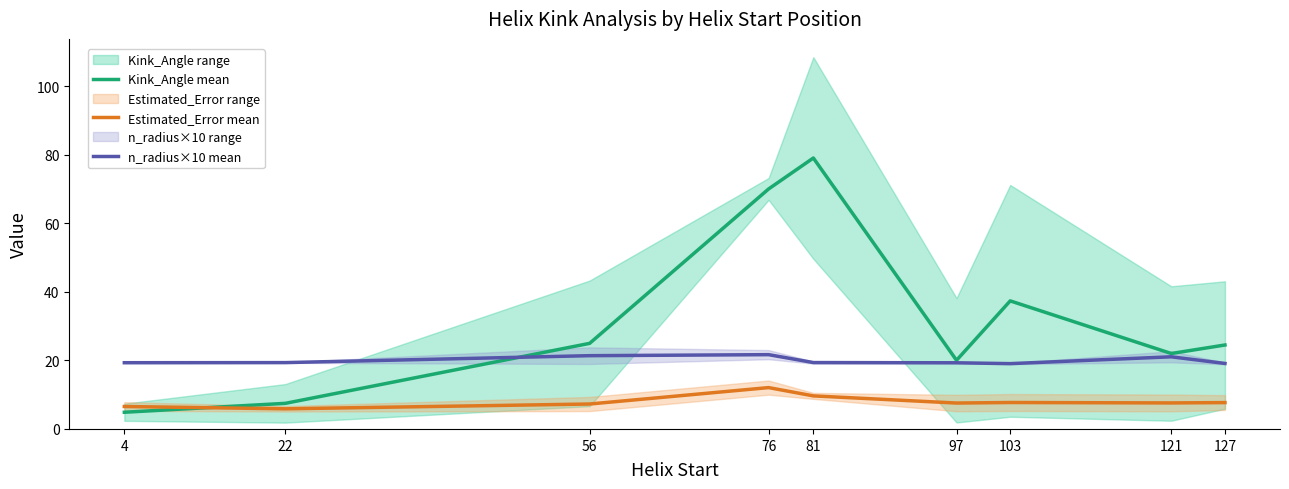

Where does the Estimated_Error mean series first go above 7?

56